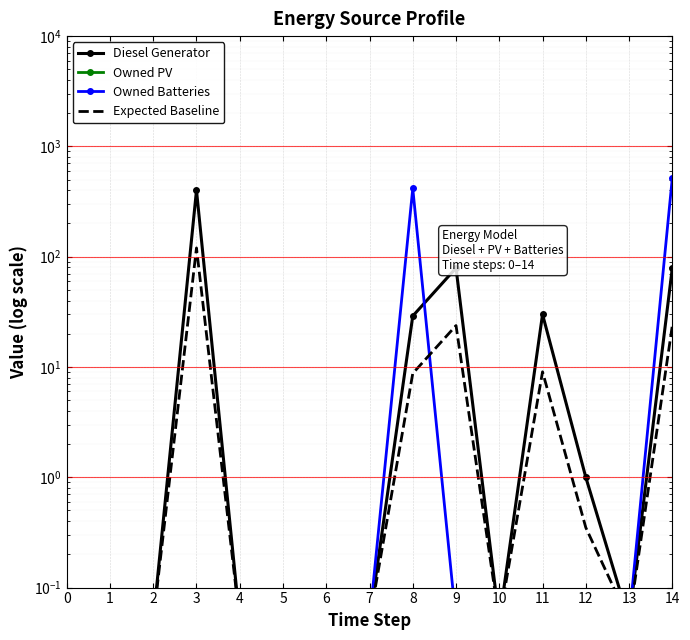

Is it true that Diesel Generator equals 0.1 at 4?

True